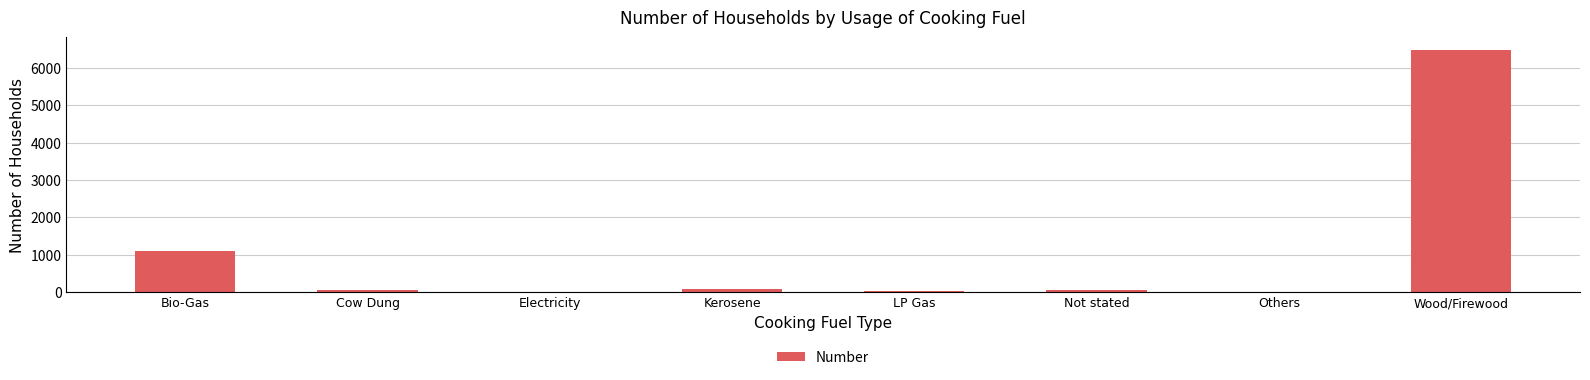

The chart shows a value of 1929 at Wood/Firewood. True or false?

False